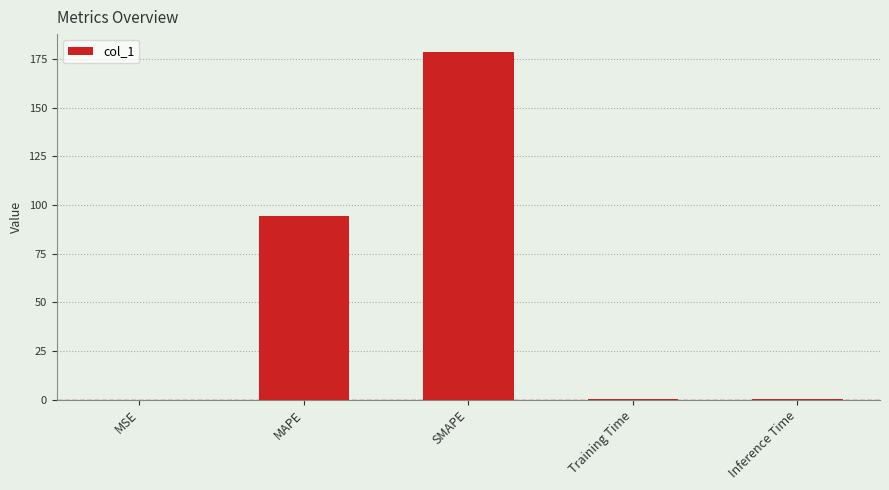

Is it true that the value at MAPE is 94.4?

True